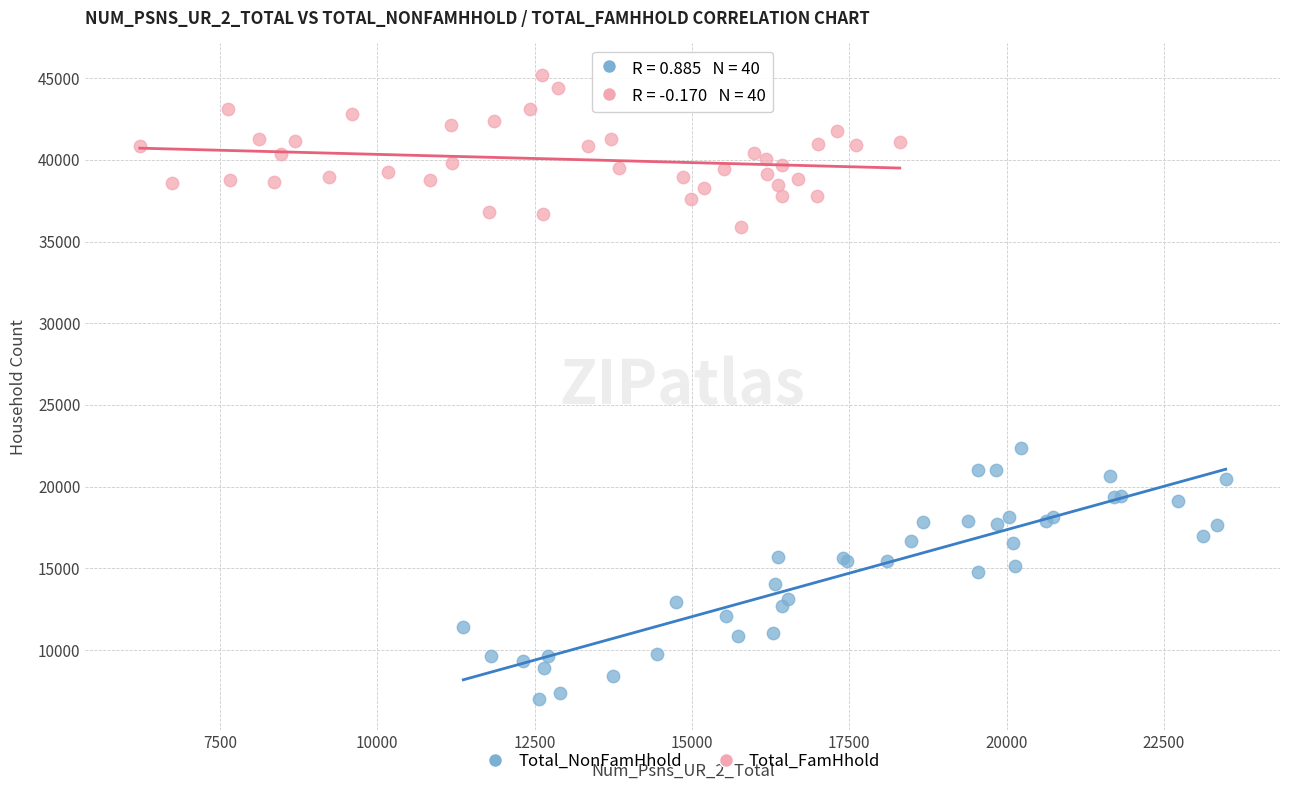

What are all the series names shown in the legend?

Total_NonFamHhold, Total_FamHhold